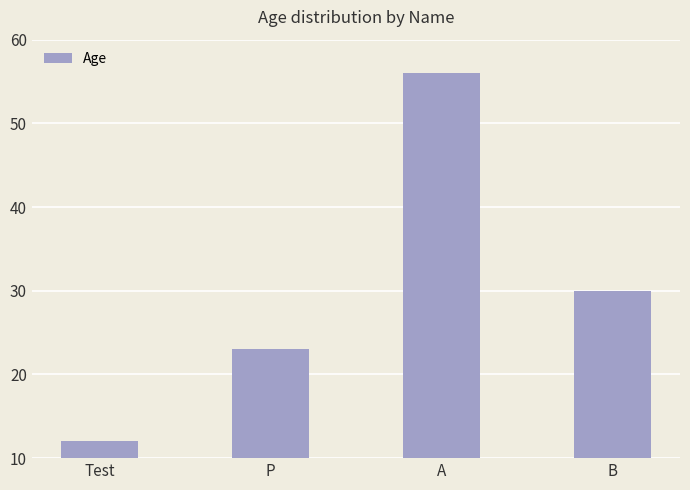

Approximately how many times larger is the value at A compared to B?

1.9